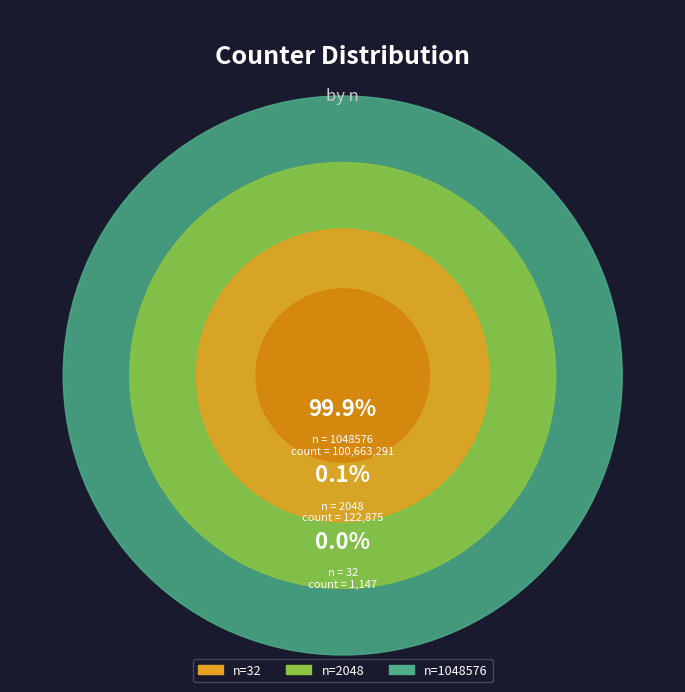

True or false: 2048 accounts for 1% of the total.

False